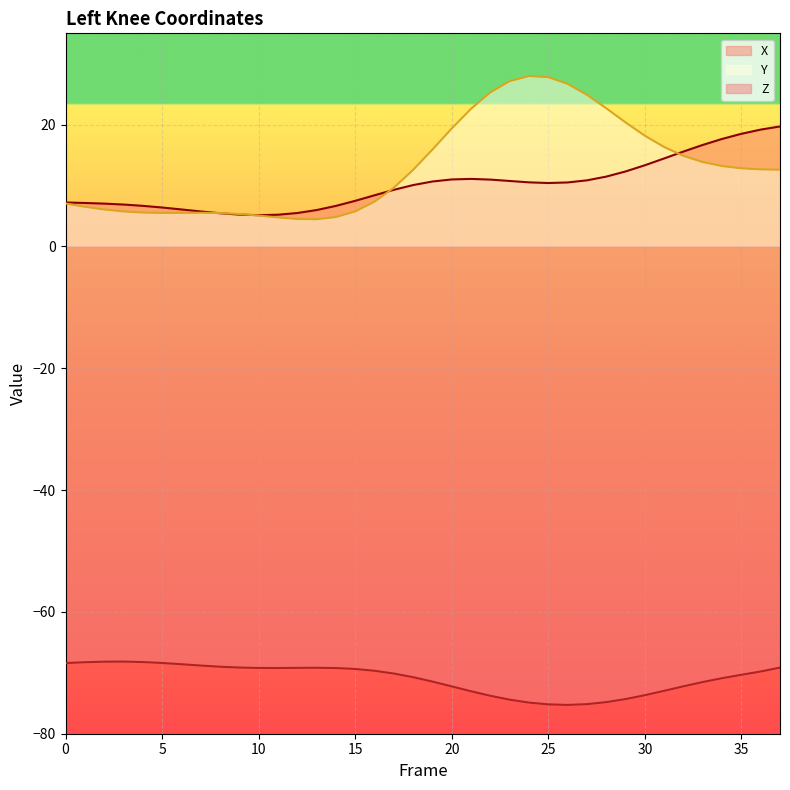

What is the value of the X point at the 29th from the left?

11.5